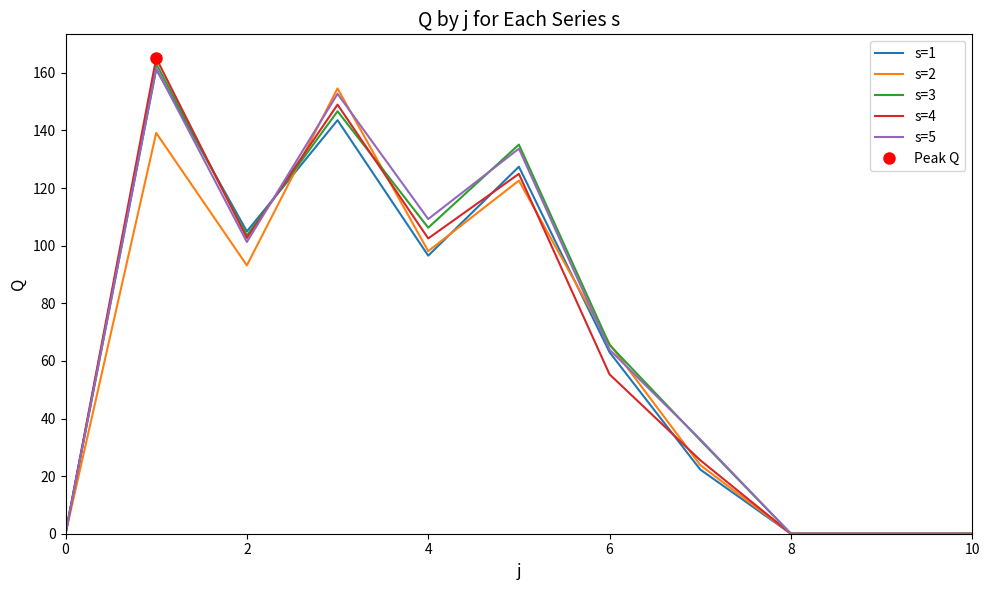

Which series has the largest total across all categories?

s=5